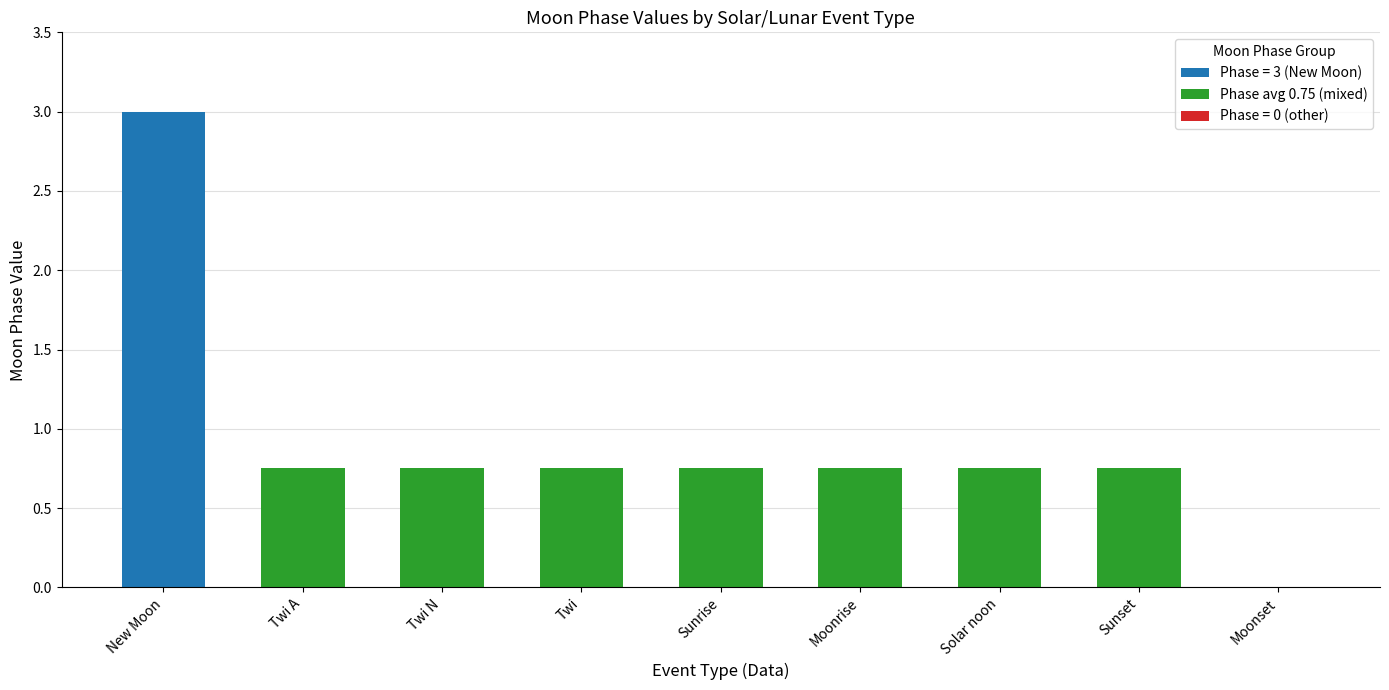

The value at Twi A is 1.1. True or false?

False